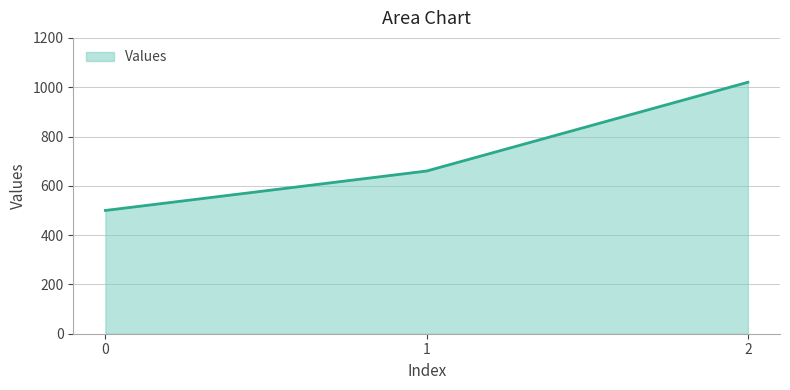

What is the smallest value displayed?

500